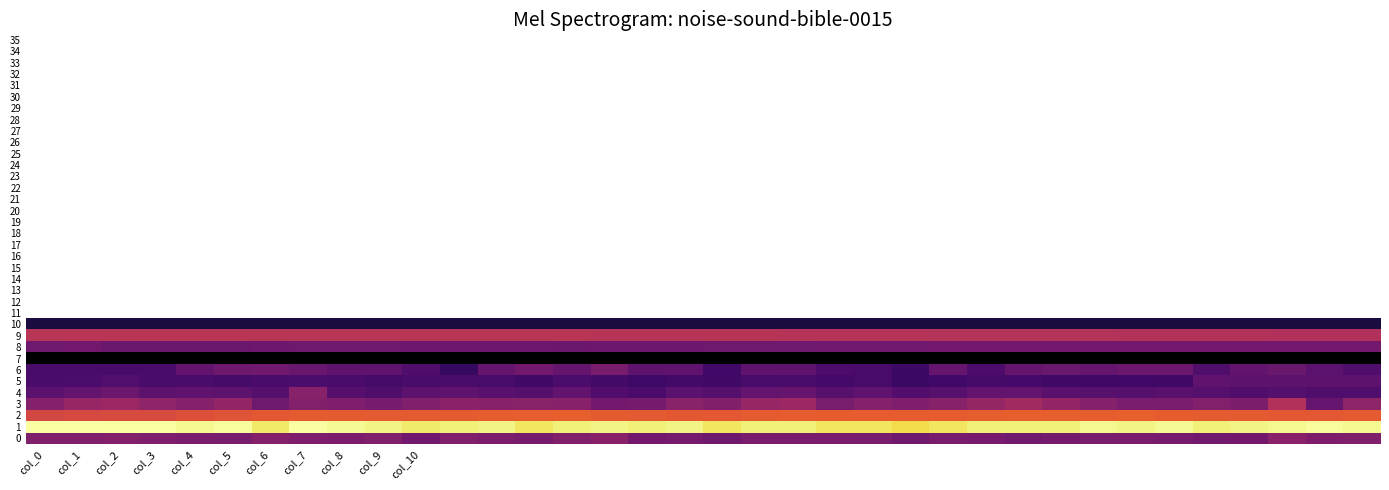

Rank the series by their maximum value, from highest to lowest.

1, 2, 9, 3, 0, 4, 6, 8, 5, 10, 7